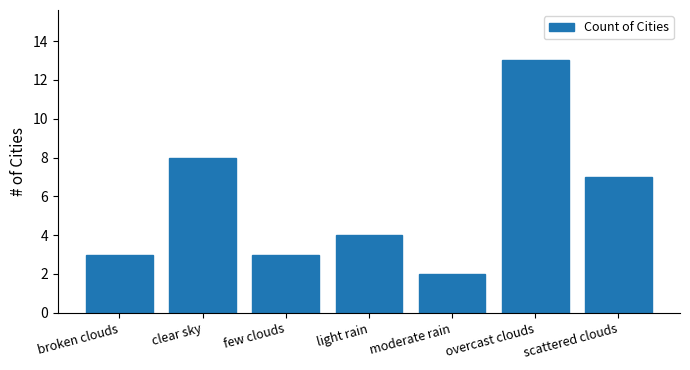

What is the change in value from clear sky to few clouds?

-5